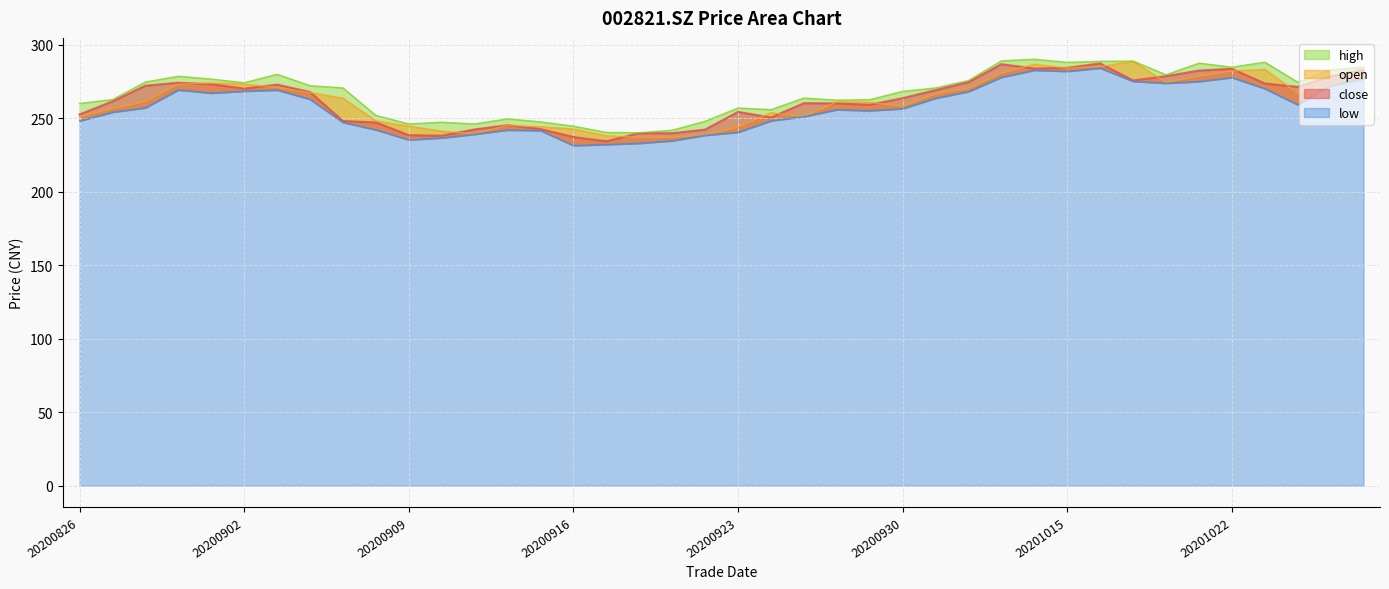

True or false: low and close cross at least once.

False